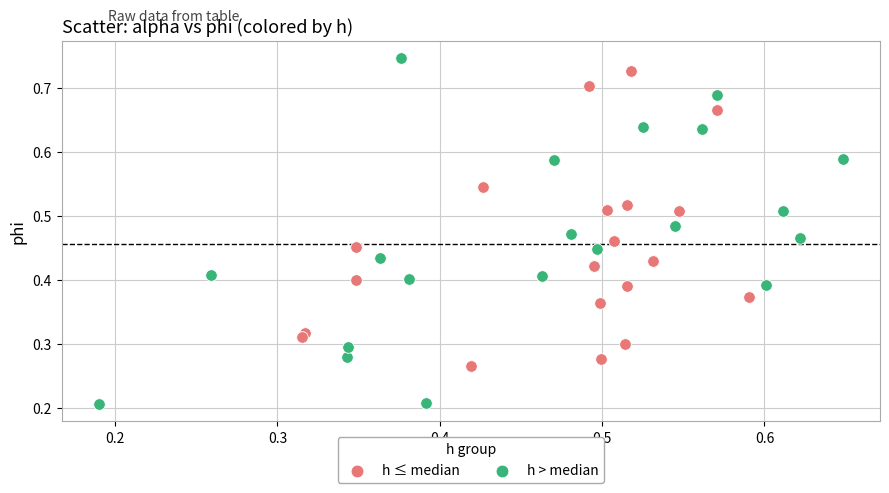

Which series reaches the minimum Y coordinate?

h > median